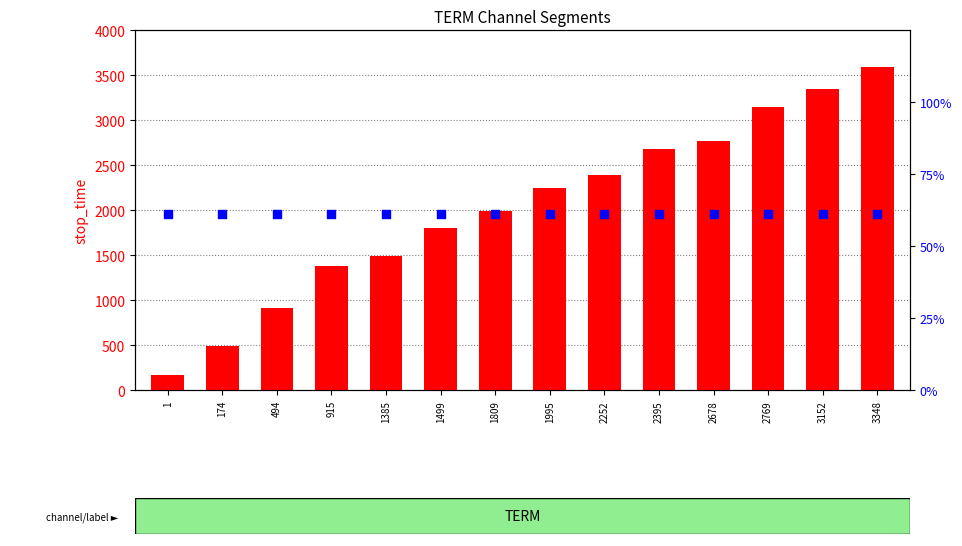

What are all the series names shown in the legend?

stop_time, confidence